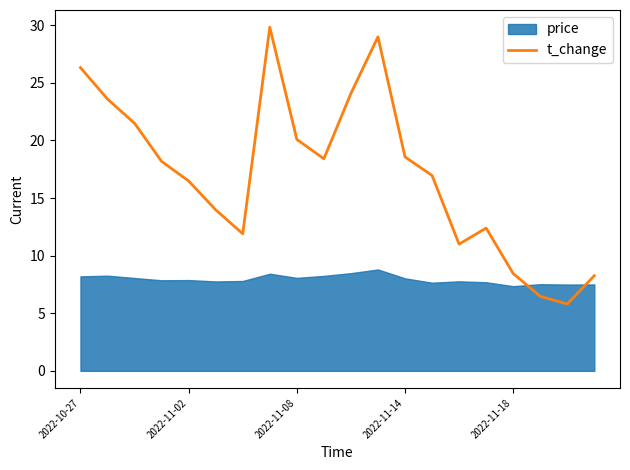

What is the minimum value shown in the chart?

5.8